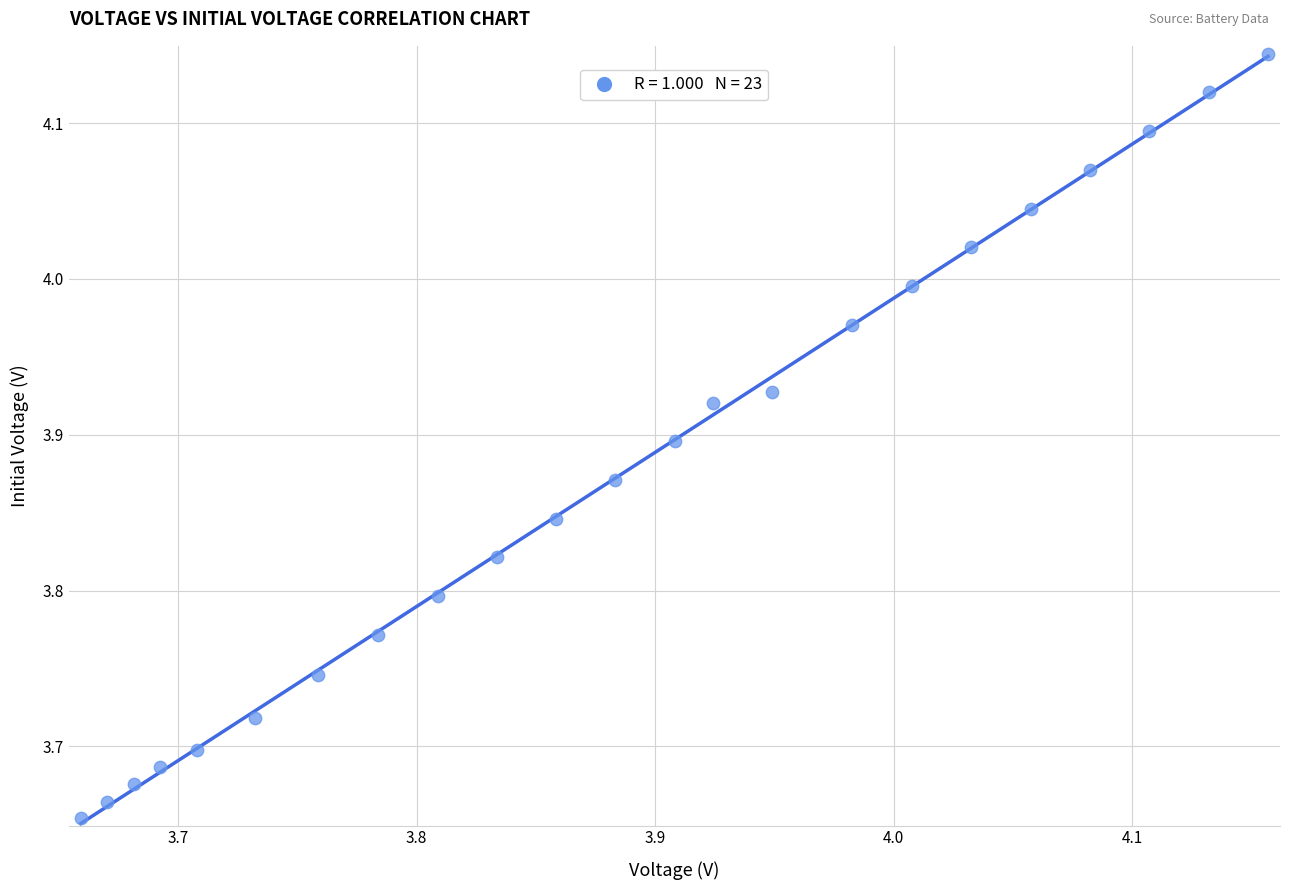

What is the range of X values (max minus min)?

0.5